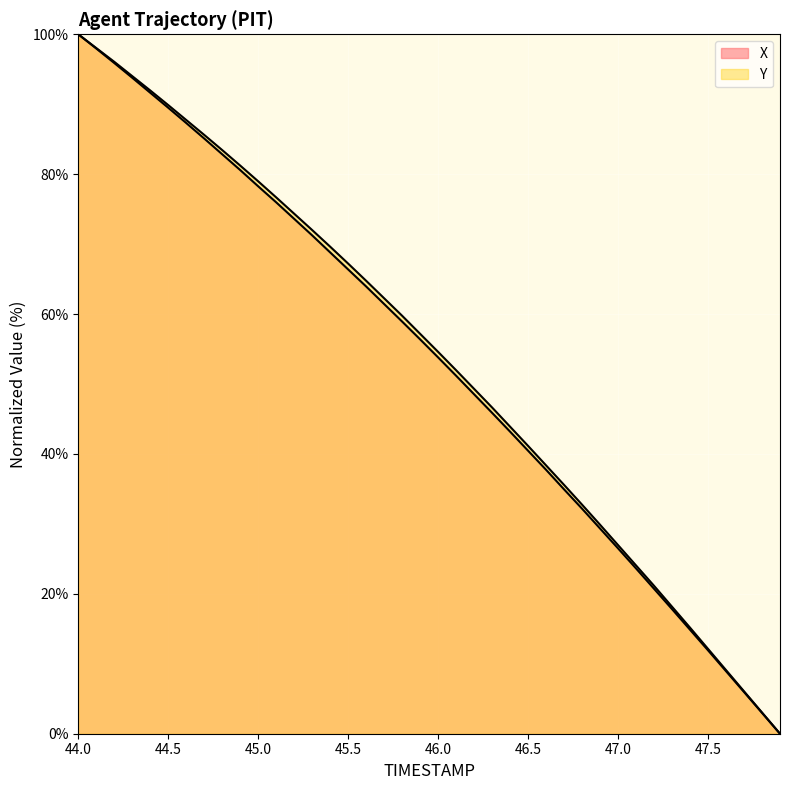

What is the sum of the Y values at 46.2 and 44.3?

143.3